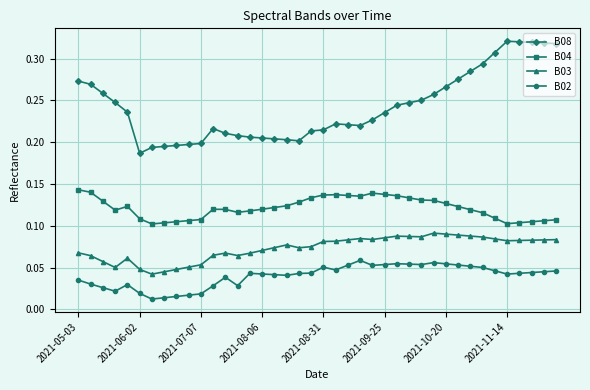

True or false: B03 and B08 cross at least once.

False